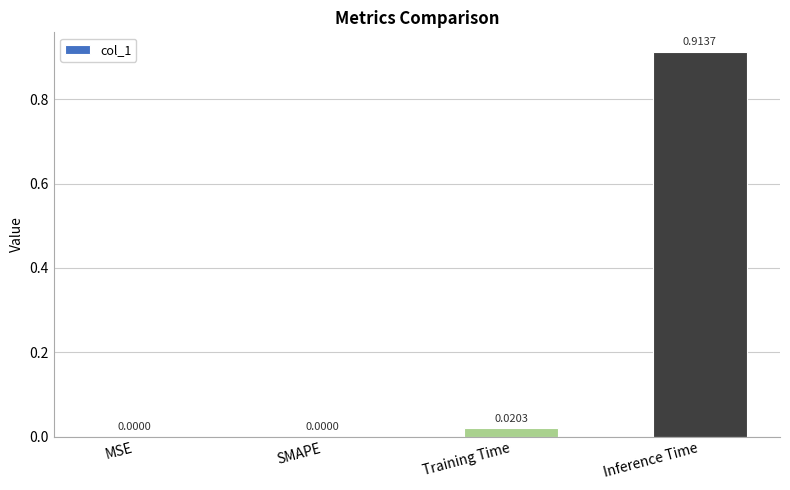

Which has a higher value, Inference Time or MSE?

Inference Time